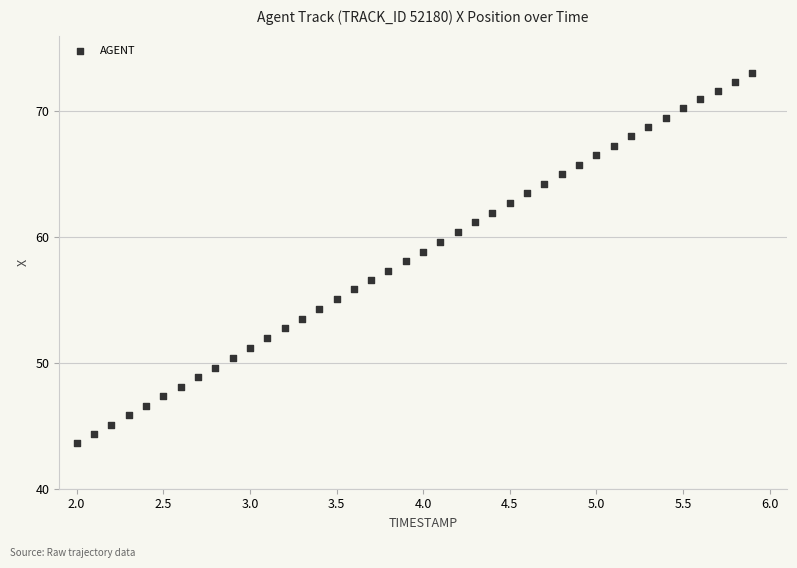

What is the range of Y values (max minus min)?

29.4